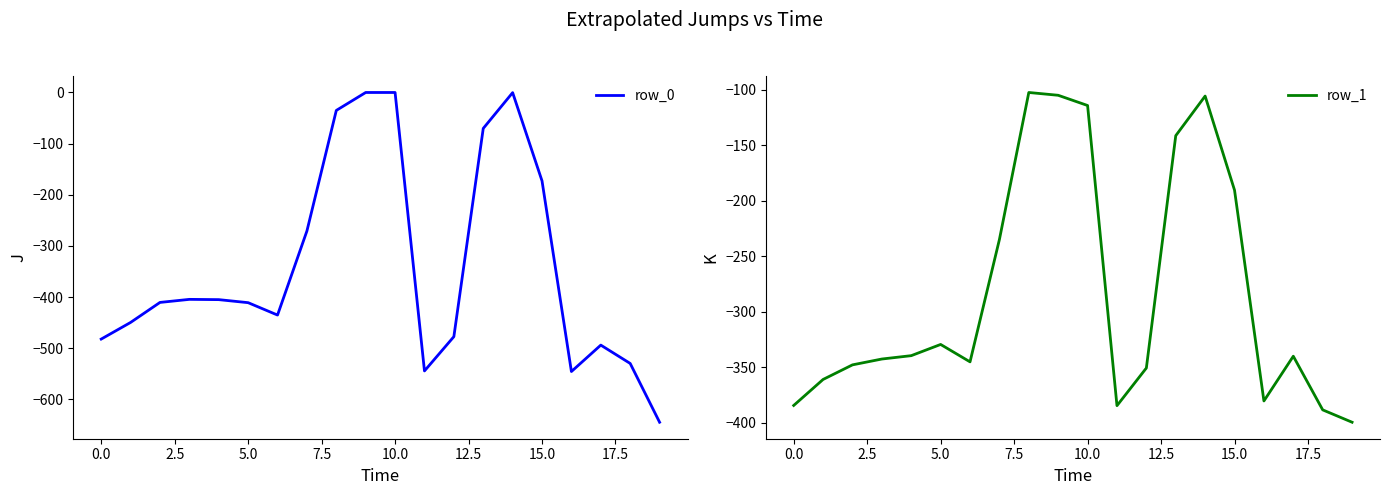

What is the lowest value of the row_0 series?

-644.5